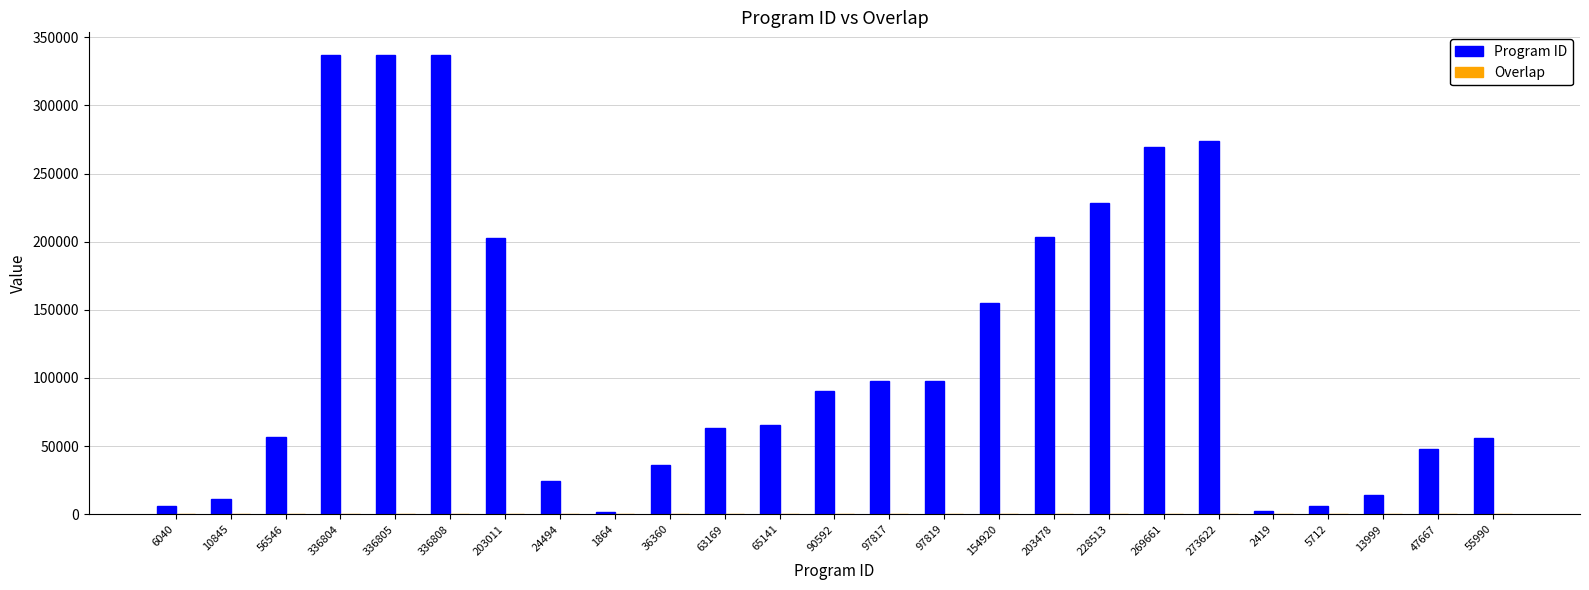

What is the sum of all Program ID values?

3020096